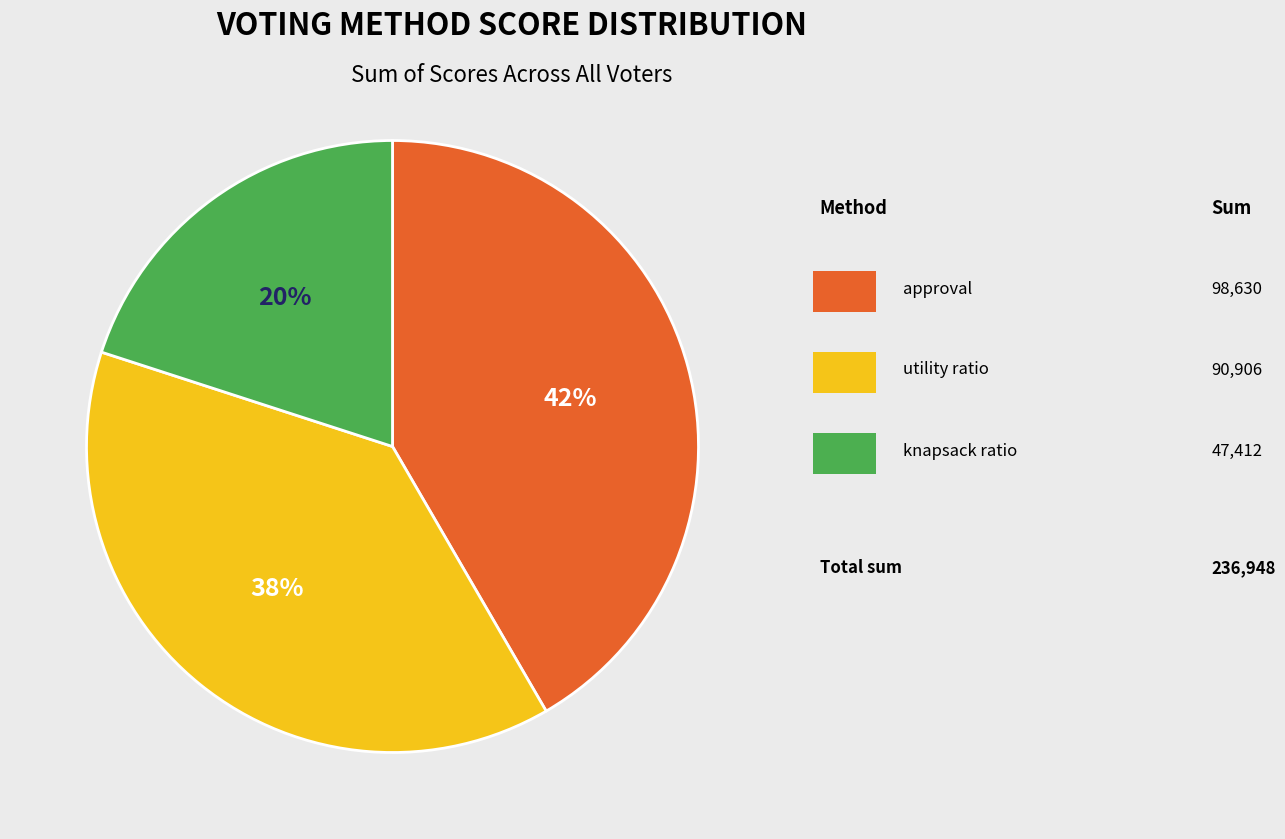

Is there any slice that represents more than half of the pie?

No